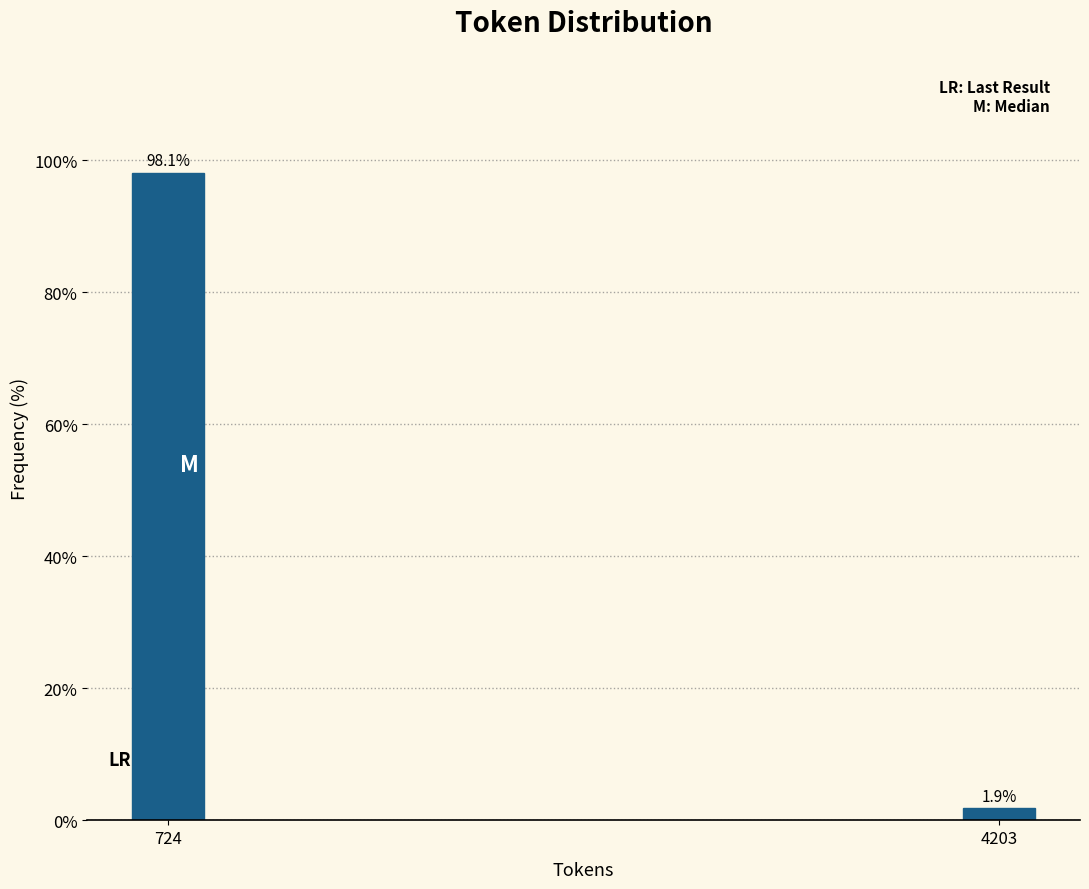

Reading right to left, extract all data points from this chart.

1.9	98.1